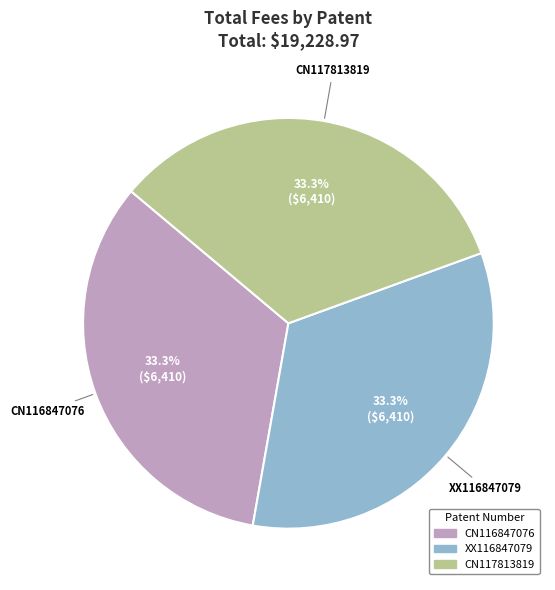

Does CN117813819 account for over 50% of the chart?

No